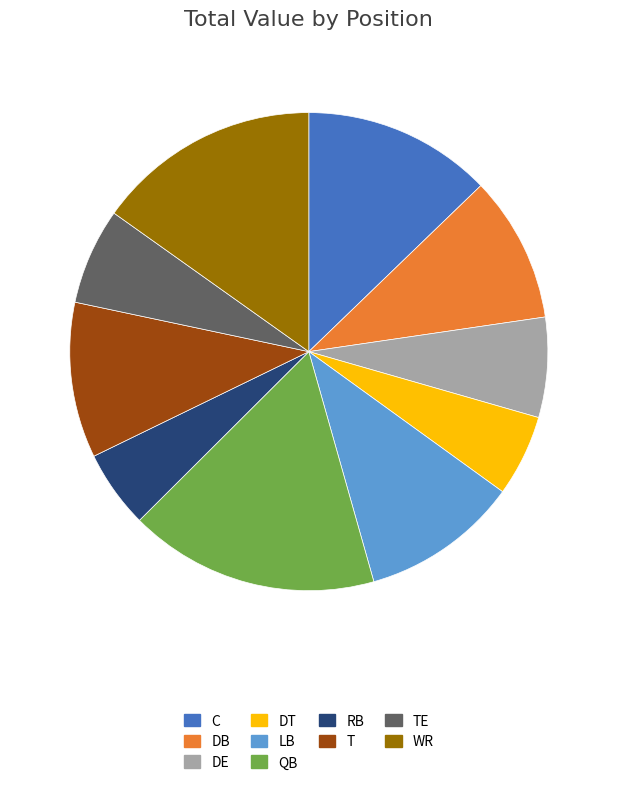

Is it true that C is 13% of the pie?

True